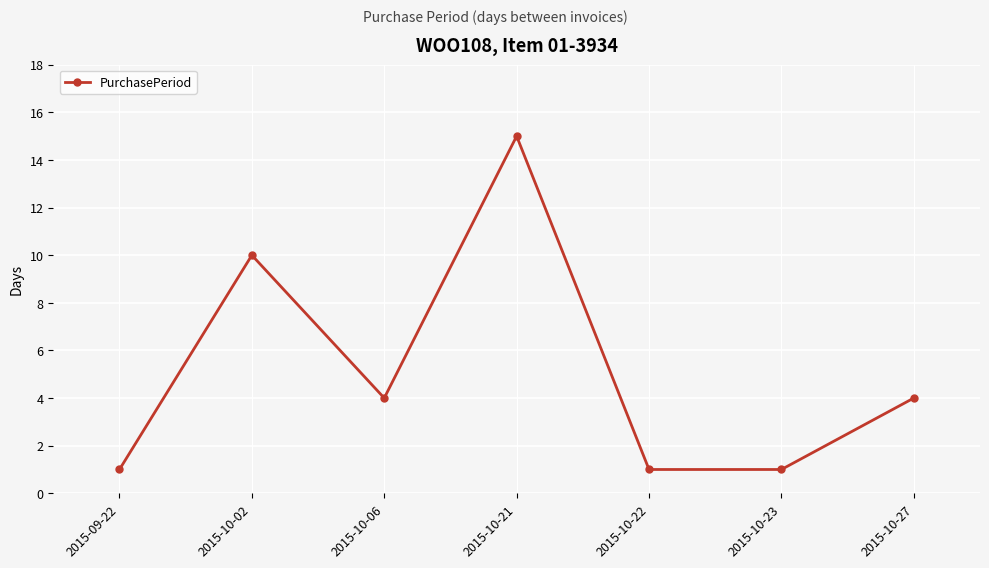

At which category does the chart reach its peak across all series?

2015-10-21